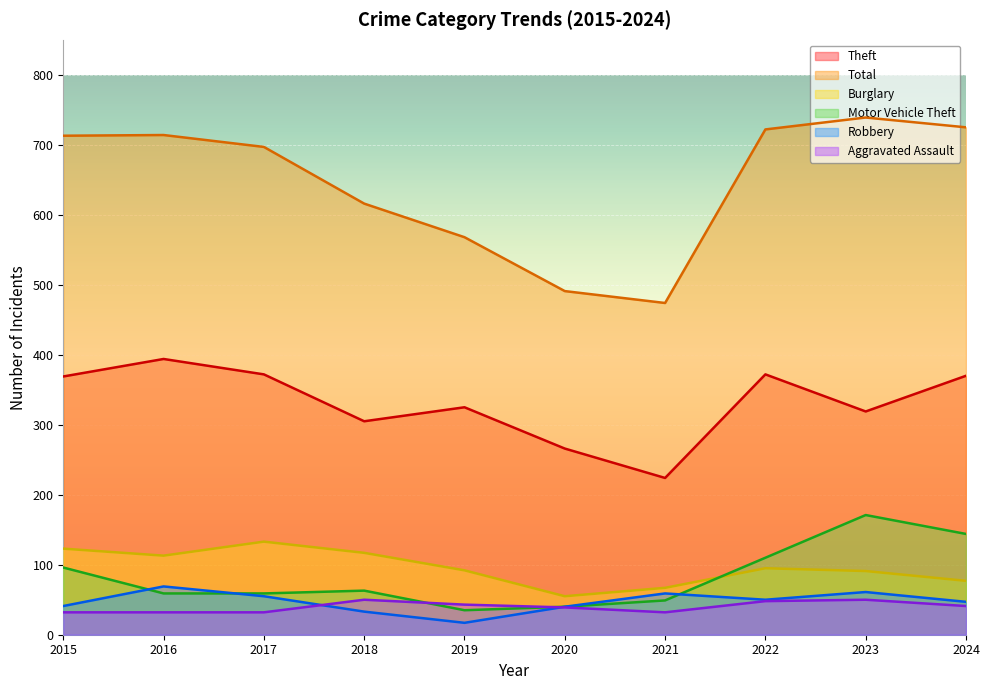

Which category has the highest value across all series?

2023